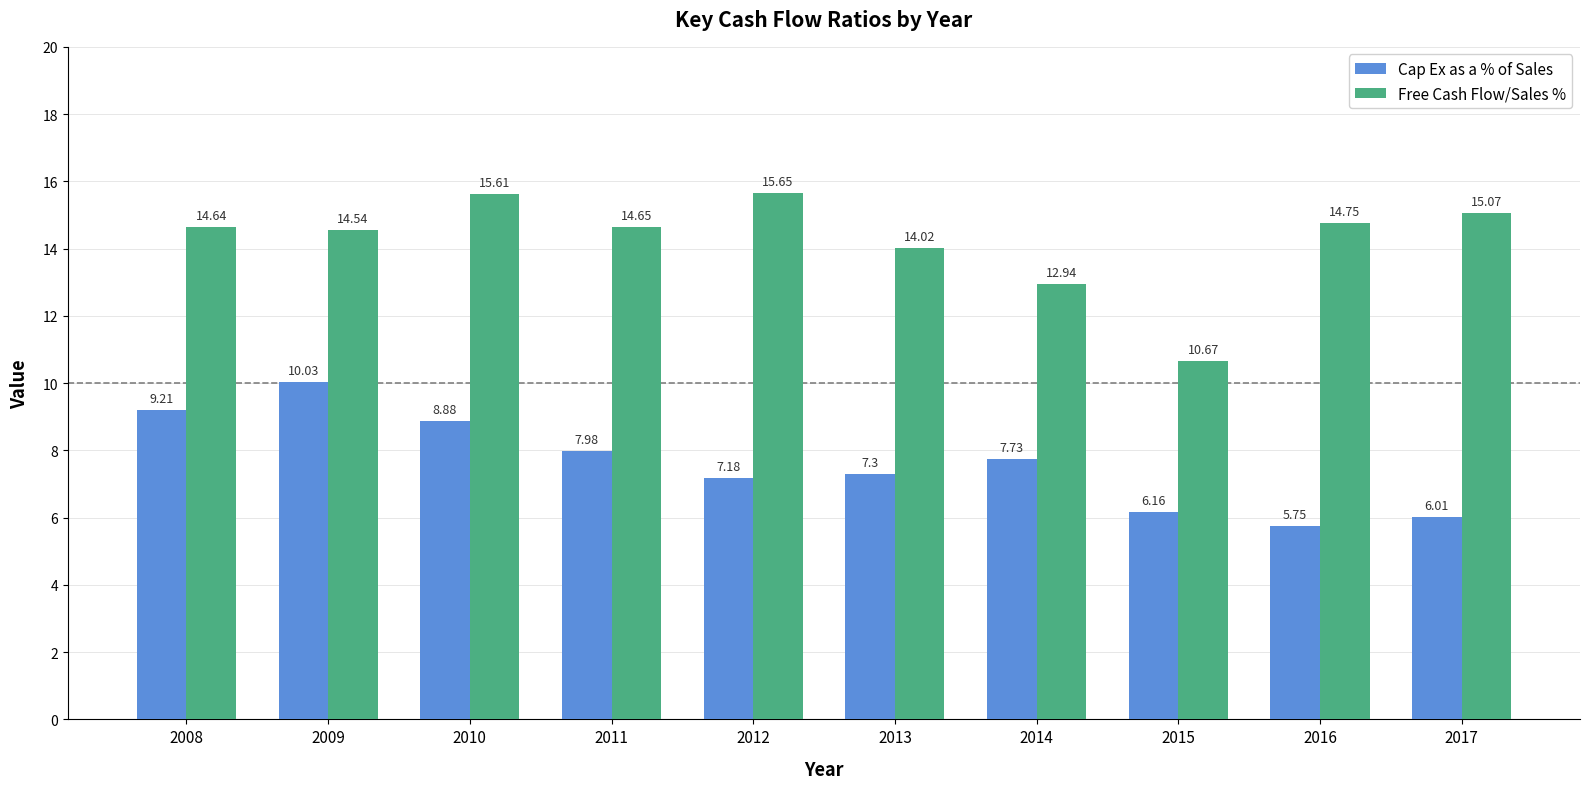

List the series in order of their overall mean, highest first.

Free Cash Flow/Sales %, Cap Ex as a % of Sales